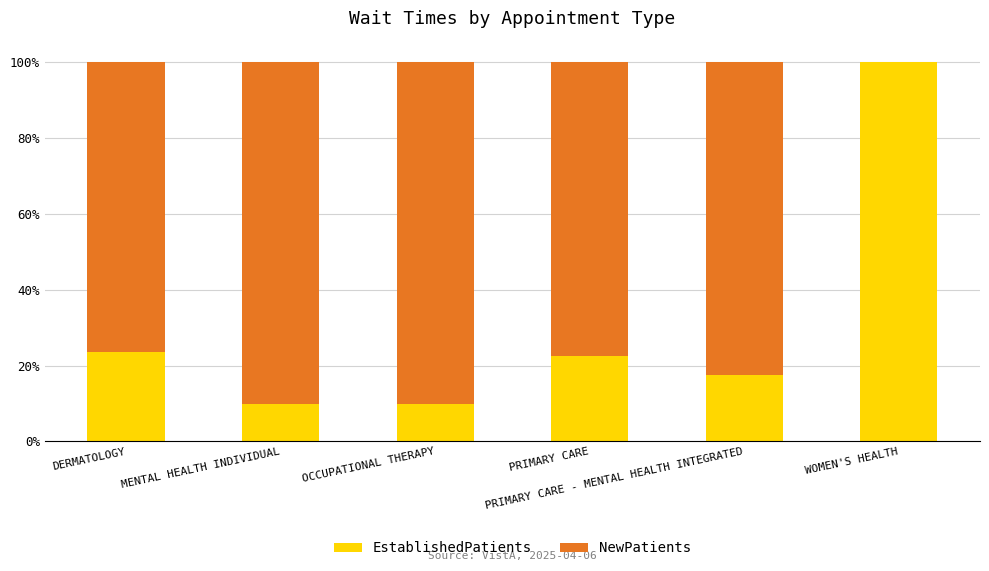

What is the maximum value for EstablishedPatients?

100.0